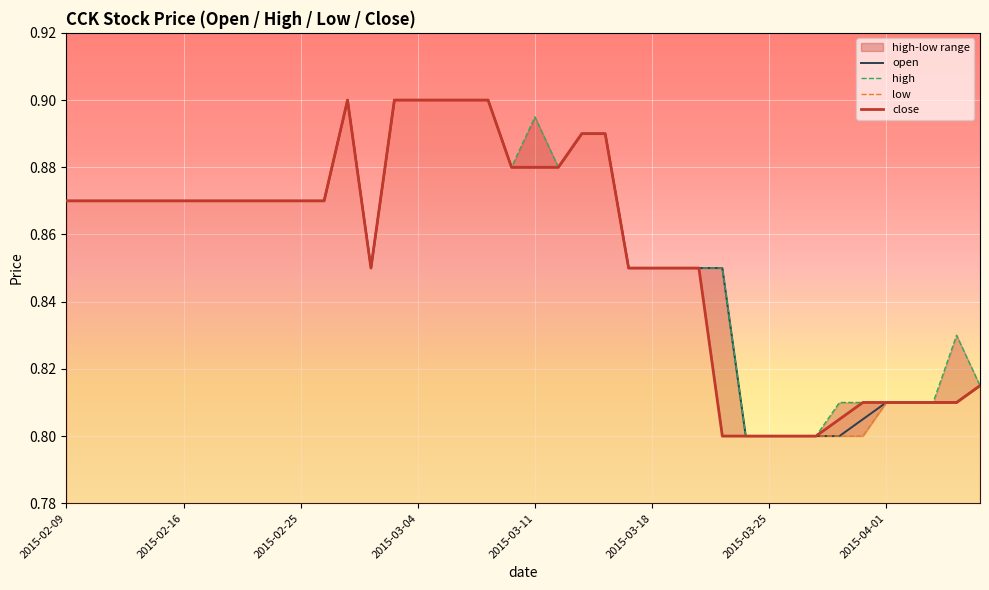

Reading left to right, extract all data points from this chart.

open: 0.9	0.9	0.9	0.9	0.9	0.9	0.9	0.9	0.9	0.9	0.9	0.9	0.9	0.8	0.9	0.9	0.9	0.9	0.9	0.9	0.9	0.9	0.9	0.9	0.8	0.8	0.8	0.8	0.8	0.8	0.8	0.8	0.8	0.8	0.8	0.8	0.8	0.8	0.8	0.8
high: 0.9	0.9	0.9	0.9	0.9	0.9	0.9	0.9	0.9	0.9	0.9	0.9	0.9	0.8	0.9	0.9	0.9	0.9	0.9	0.9	0.9	0.9	0.9	0.9	0.8	0.8	0.8	0.8	0.8	0.8	0.8	0.8	0.8	0.8	0.8	0.8	0.8	0.8	0.8	0.8
low: 0.9	0.9	0.9	0.9	0.9	0.9	0.9	0.9	0.9	0.9	0.9	0.9	0.9	0.8	0.9	0.9	0.9	0.9	0.9	0.9	0.9	0.9	0.9	0.9	0.8	0.8	0.8	0.8	0.8	0.8	0.8	0.8	0.8	0.8	0.8	0.8	0.8	0.8	0.8	0.8
close: 0.9	0.9	0.9	0.9	0.9	0.9	0.9	0.9	0.9	0.9	0.9	0.9	0.9	0.8	0.9	0.9	0.9	0.9	0.9	0.9	0.9	0.9	0.9	0.9	0.8	0.8	0.8	0.8	0.8	0.8	0.8	0.8	0.8	0.8	0.8	0.8	0.8	0.8	0.8	0.8